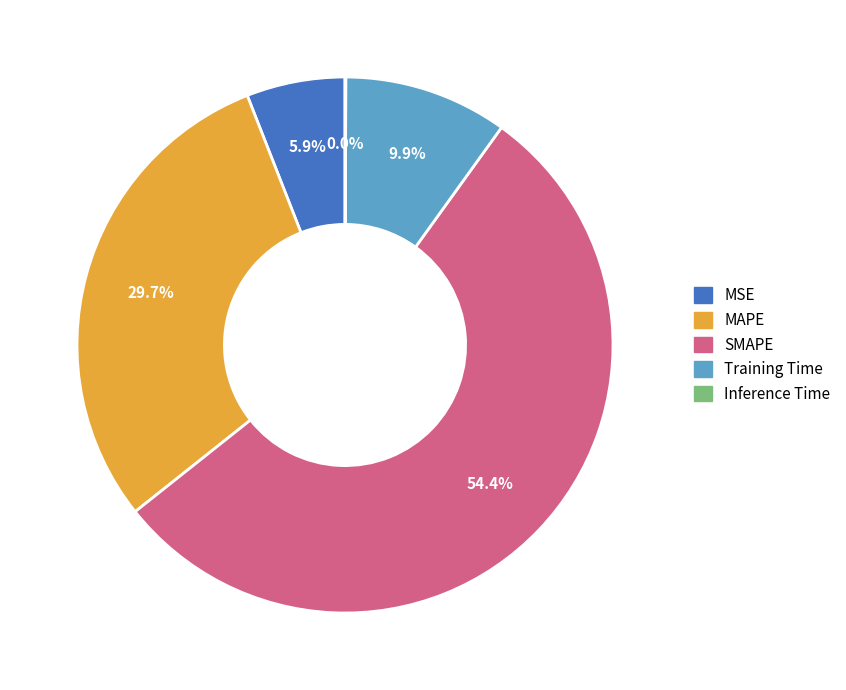

Is SMAPE the majority of the pie?

Yes